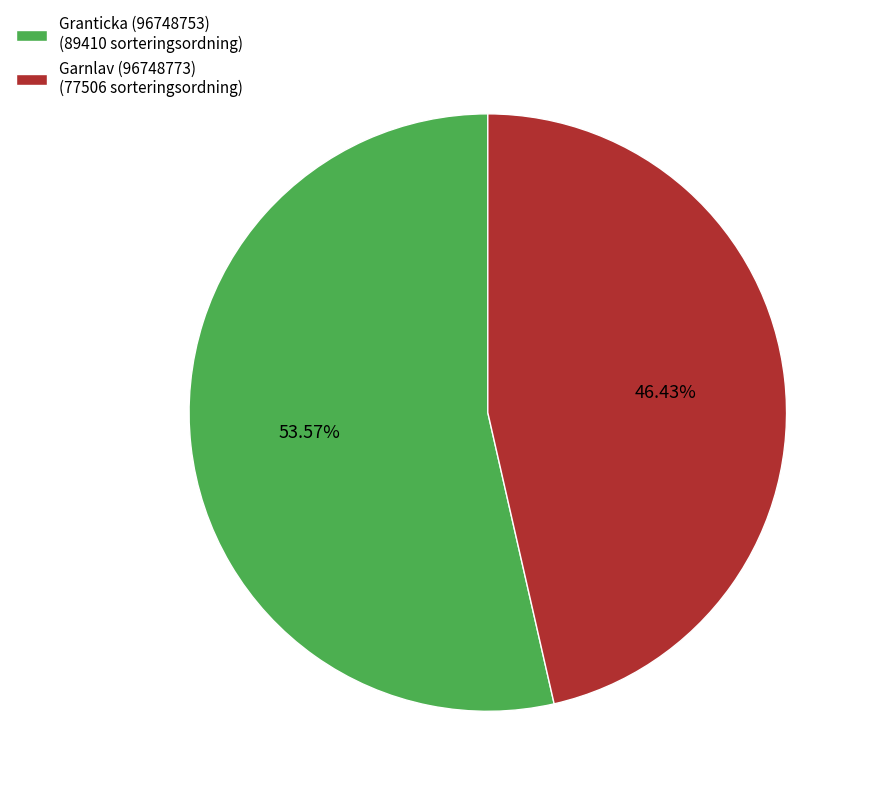

The Granticka (96748753) slice represents 44% of the pie. True or false?

False